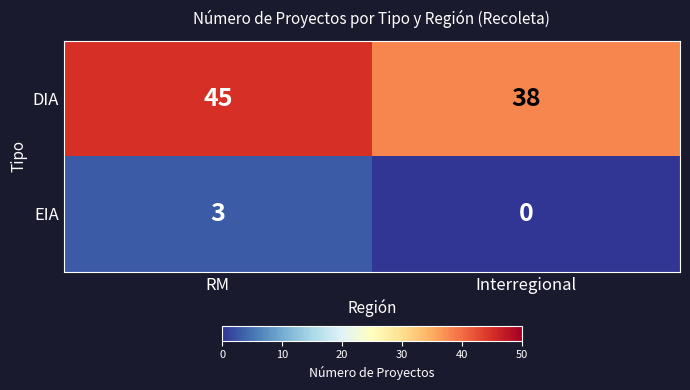

How many series are shown in this chart?

2